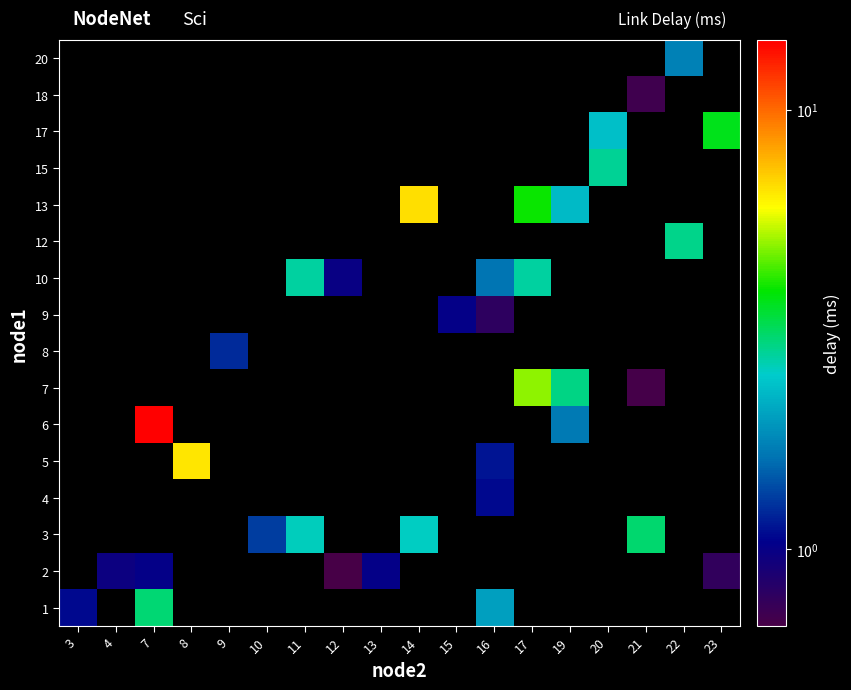

Read the 12 value at 22.

2.9